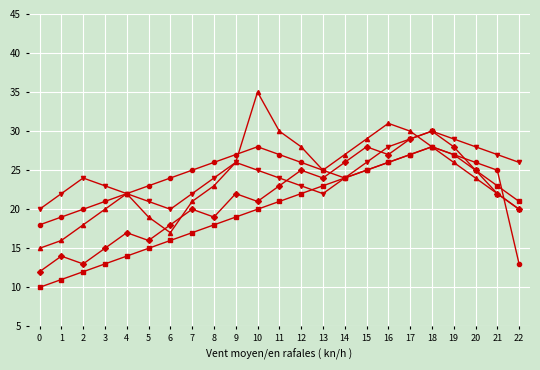

Which label corresponds to the largest value in the chart?

10